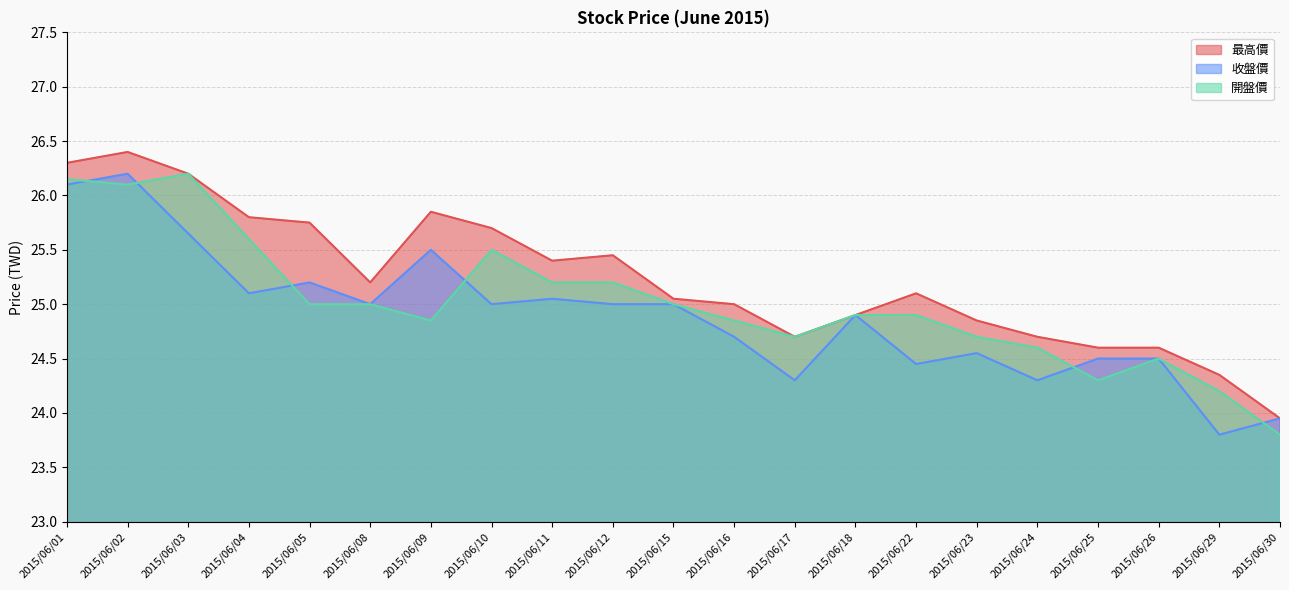

At which category does 開盤價 reach its first local peak?

2015/06/03